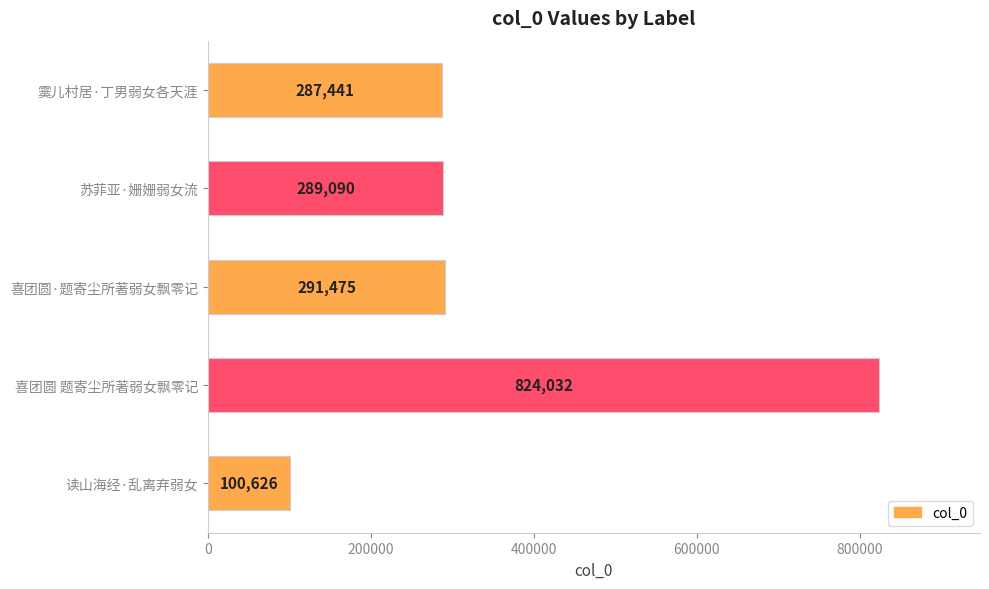

List the labels in order of value, smallest first.

读山海经·乱离弃弱女, 霙儿村居·丁男弱女各天涯, 苏菲亚·姗姗弱女流, 喜团圆·题寄尘所著弱女飘零记, 喜团圆 题寄尘所著弱女飘零记